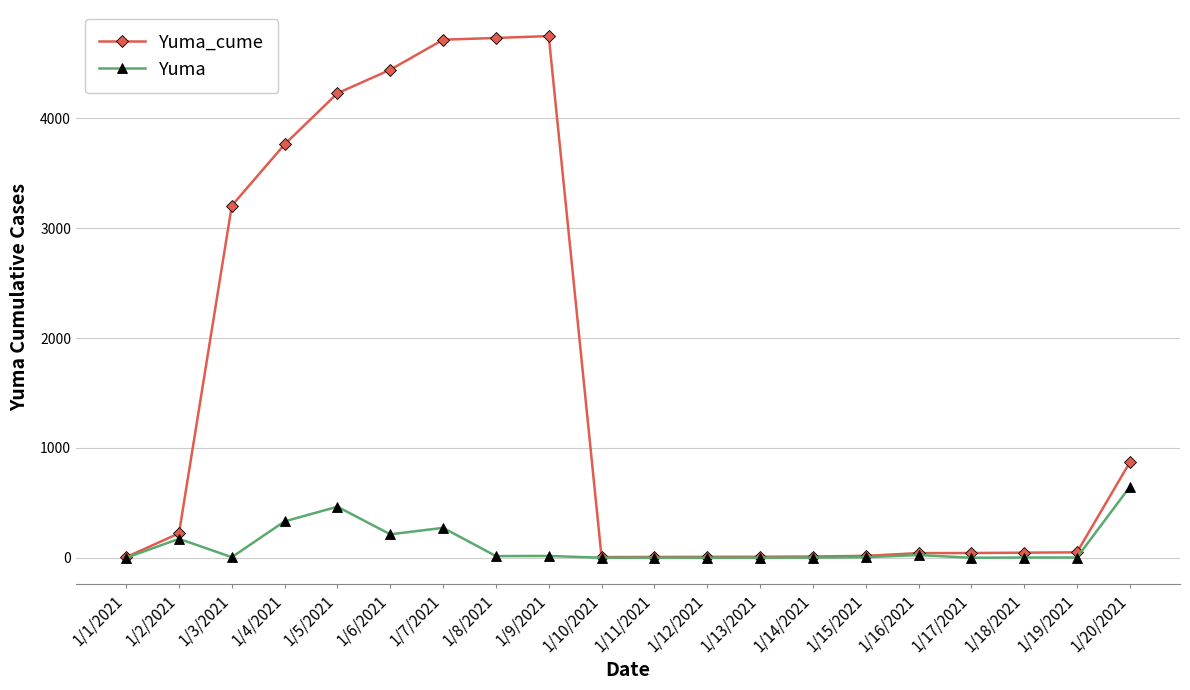

Does the chart have visible grid lines?

Yes